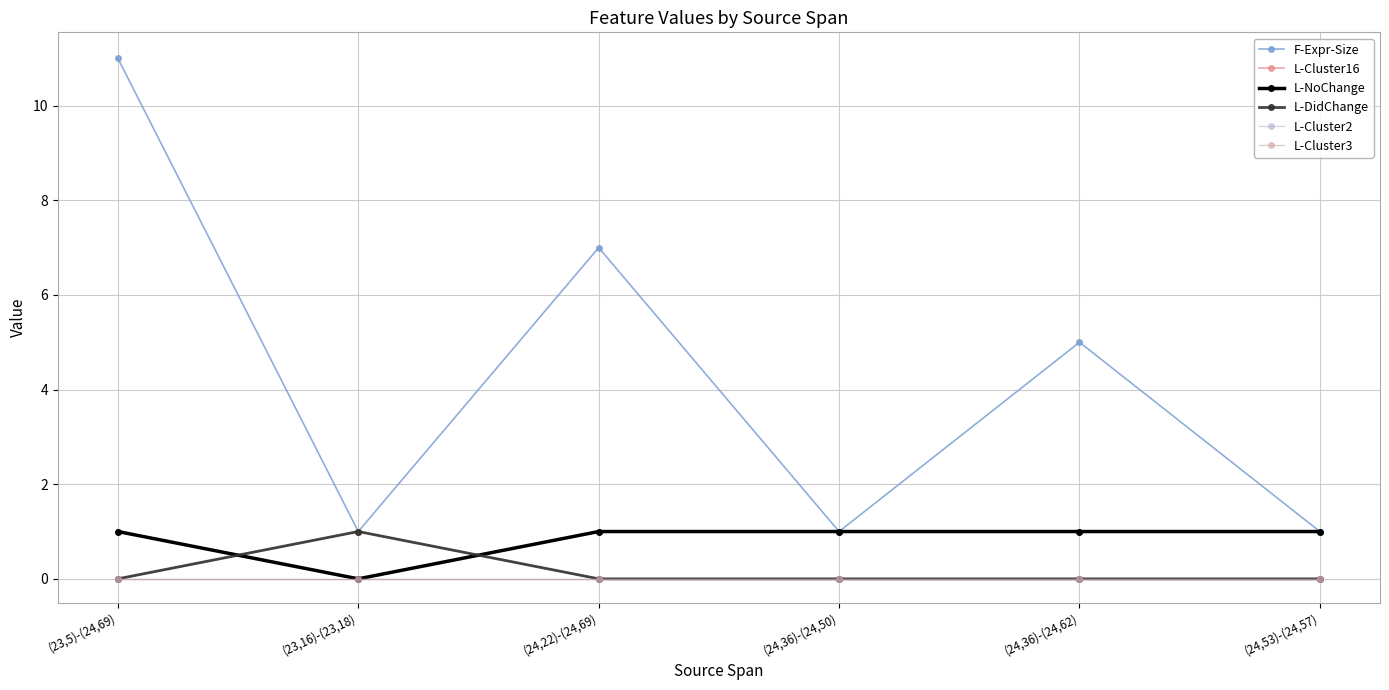

Does the chart have visible grid lines?

Yes